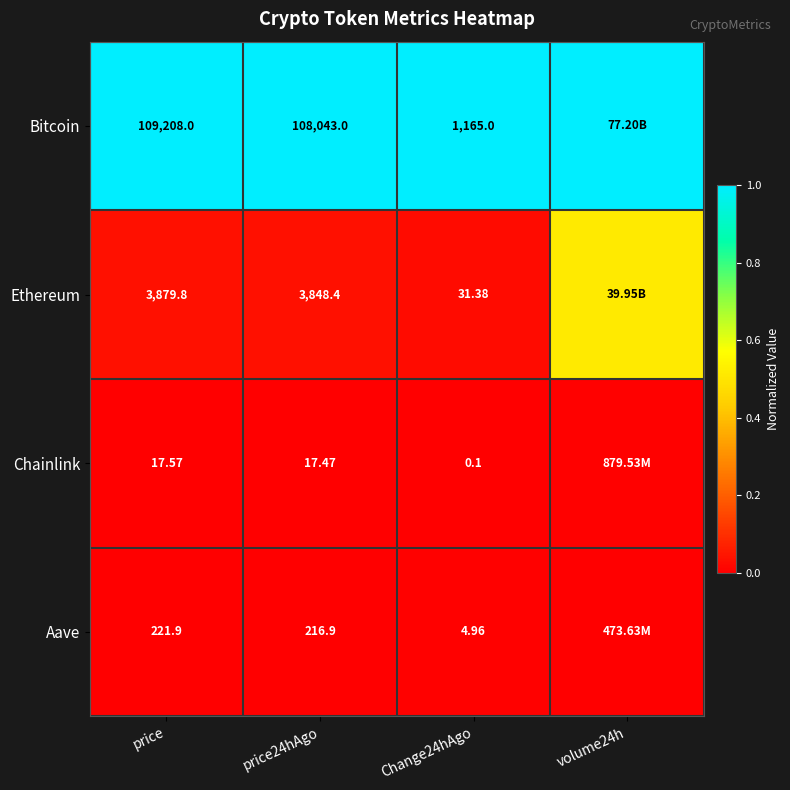

Which series changed the most between price24hAgo and Change24hAgo?

Bitcoin